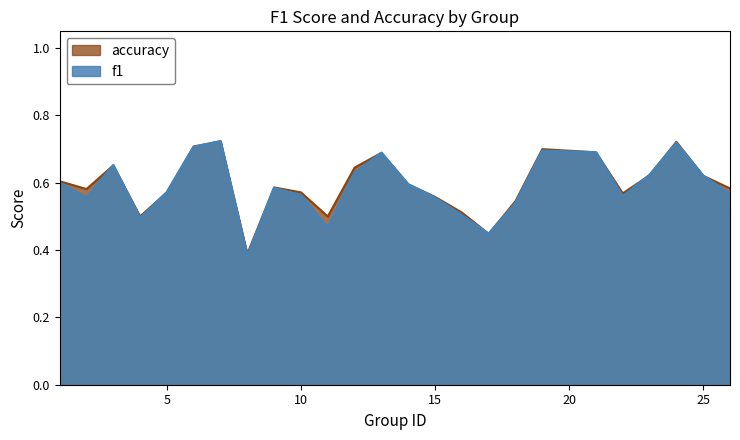

How many lines are shown in the chart?

2